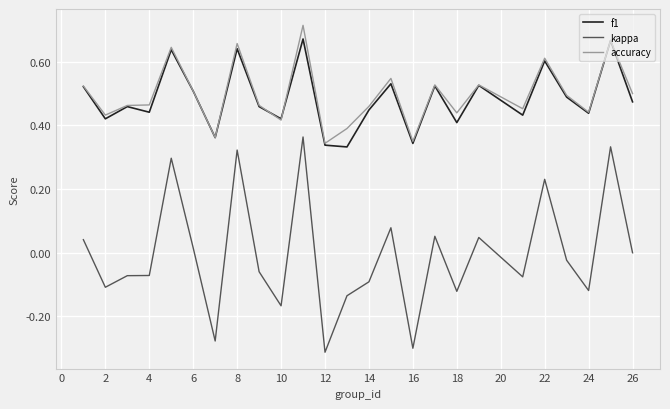

Does the chart display data point markers on the line(s)?

No